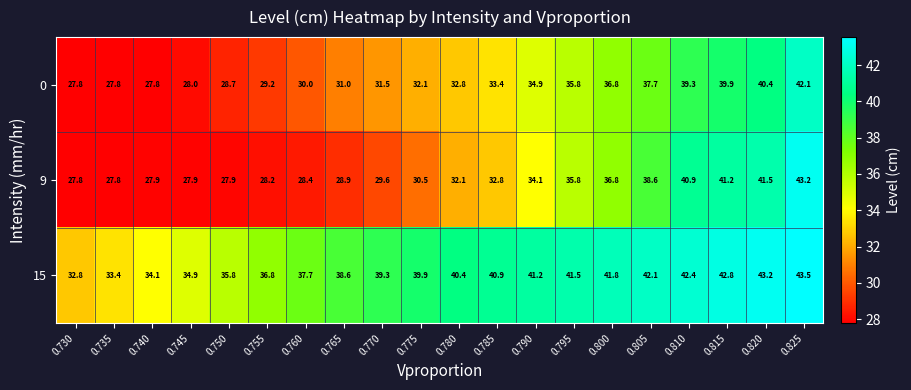

True or false: 0 has a value of 33.4 at 0.785.

True